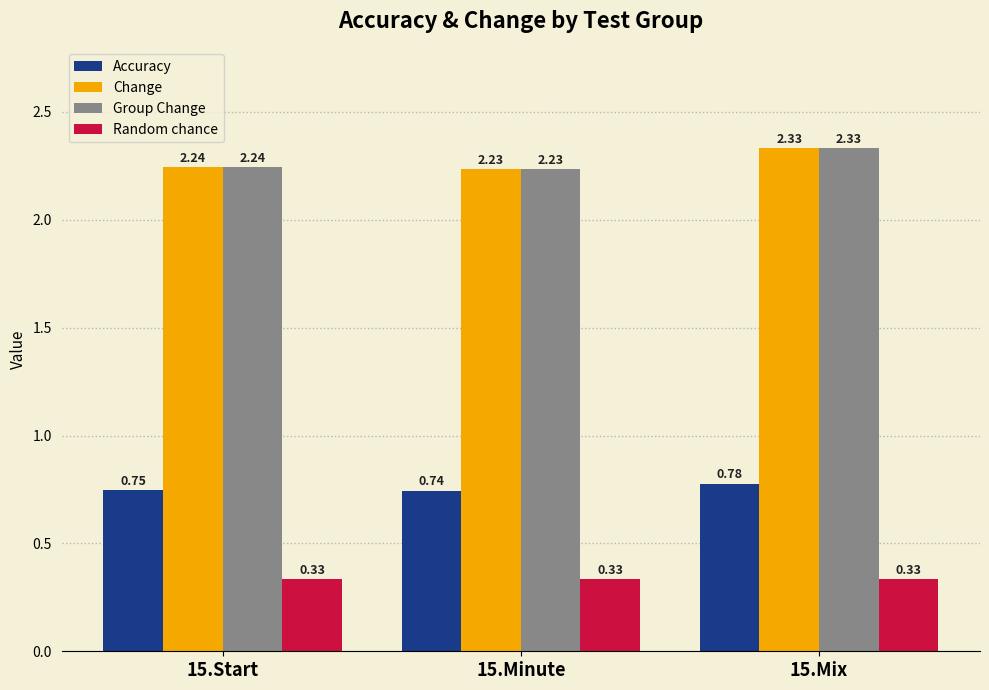

At which label is Change closest to 2?

15.Minute